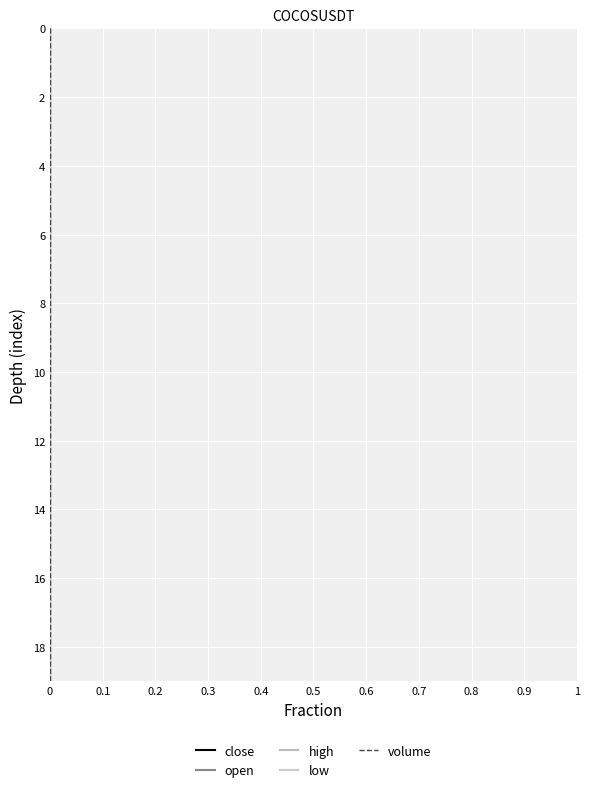

True or false: volume and open cross at least once.

False